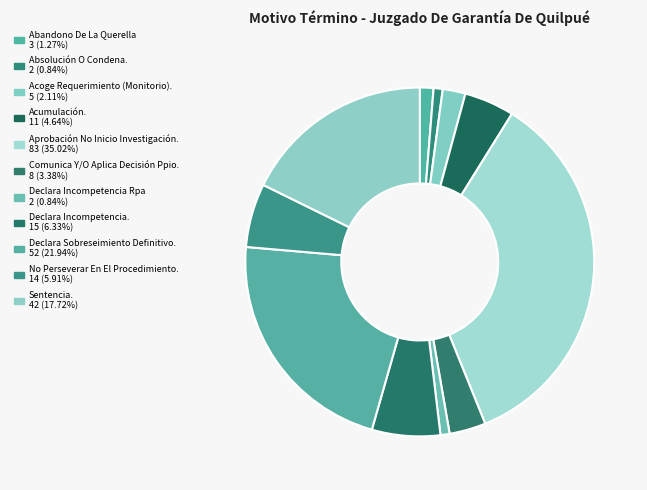

What is the ratio of the value at Sentencia. to the value at Abandono De La Querella?

14.0